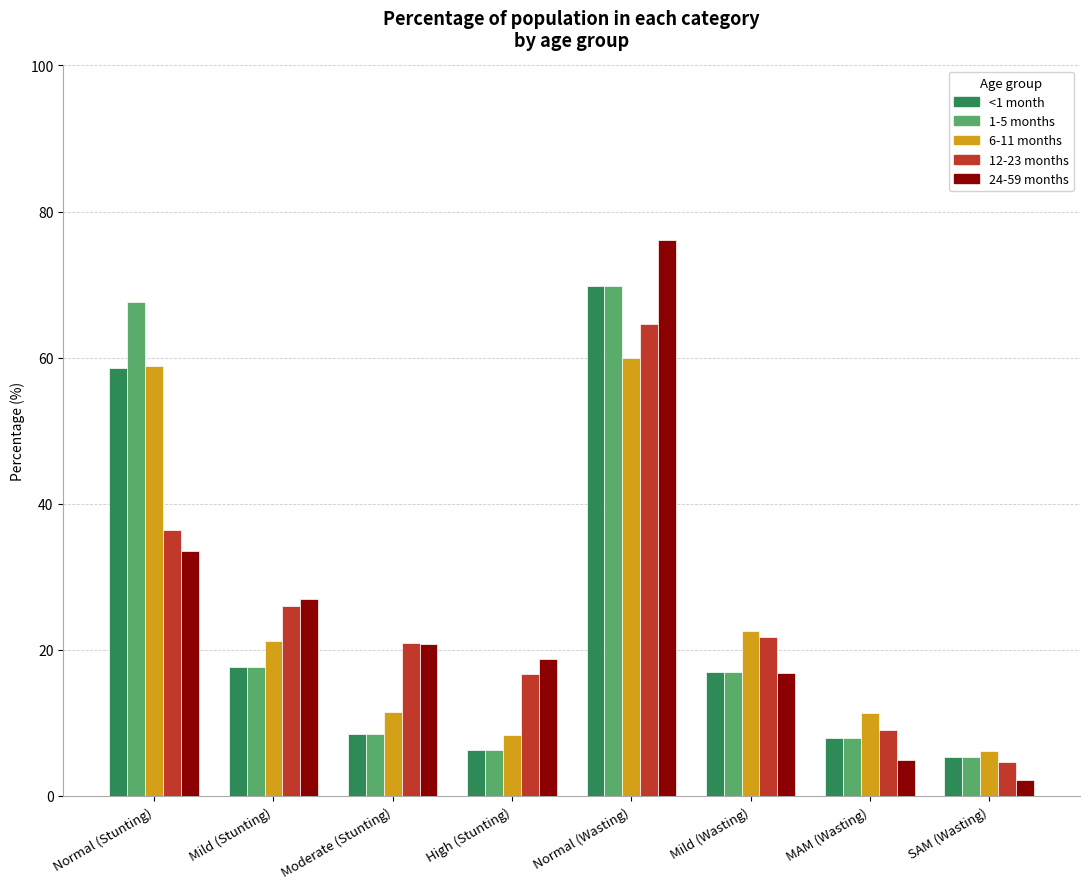

Does the chart contain any negative values?

No